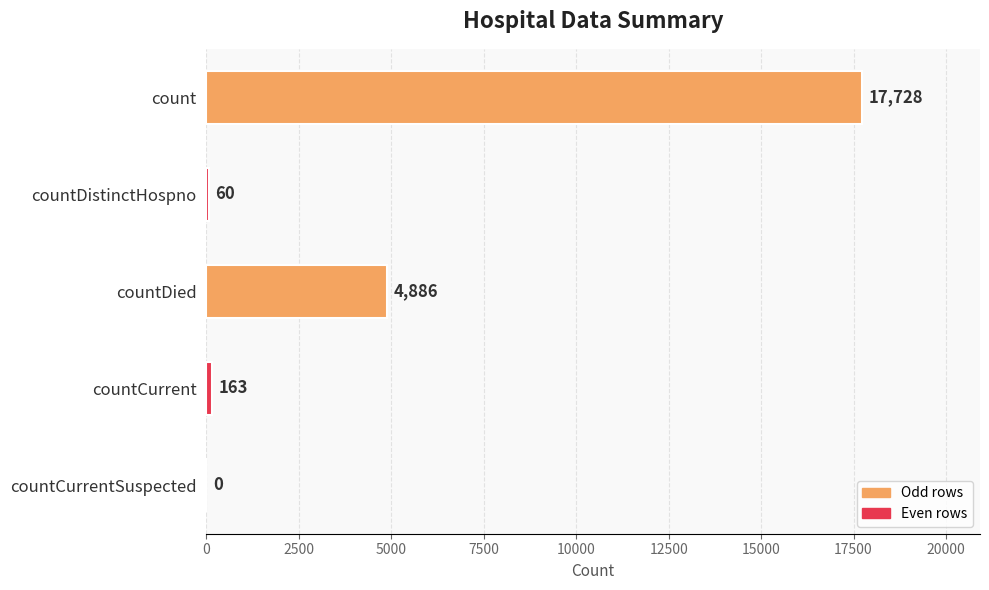

True or false: the data shows 17728 at count.

True